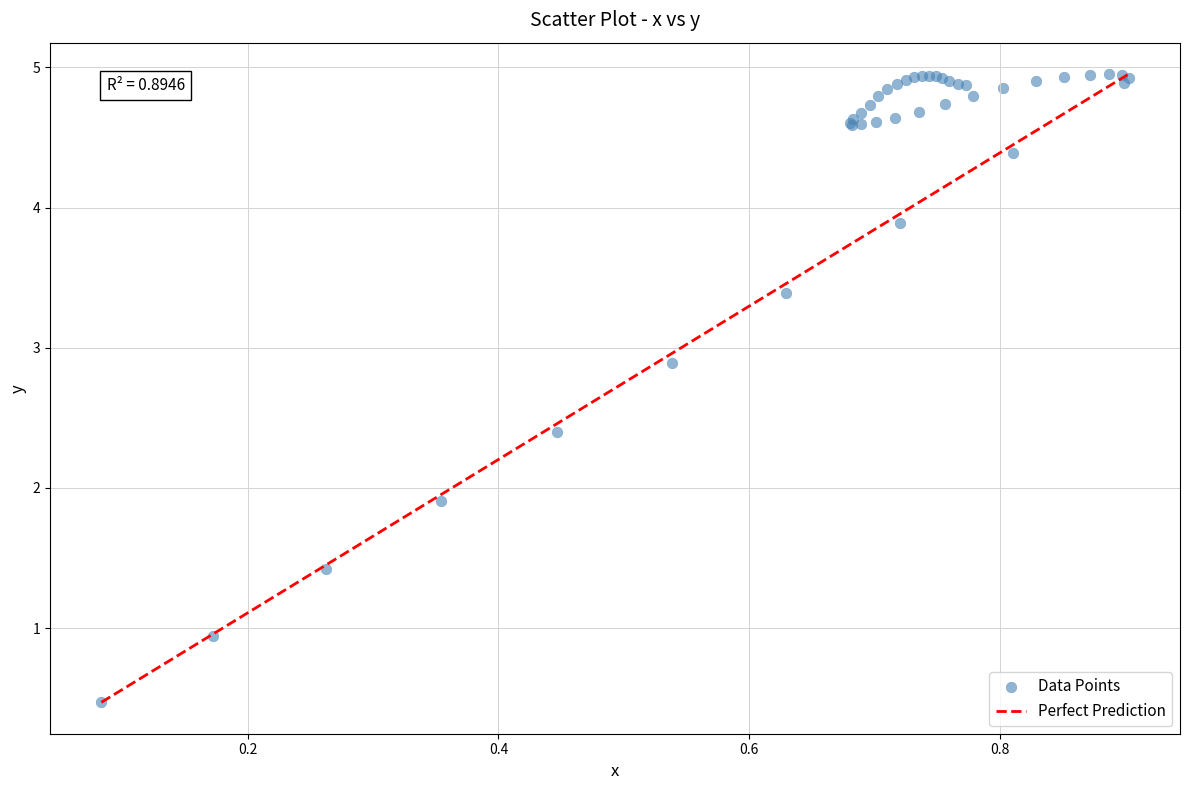

What Y value in the scatter plot is closest to 2?

1.9